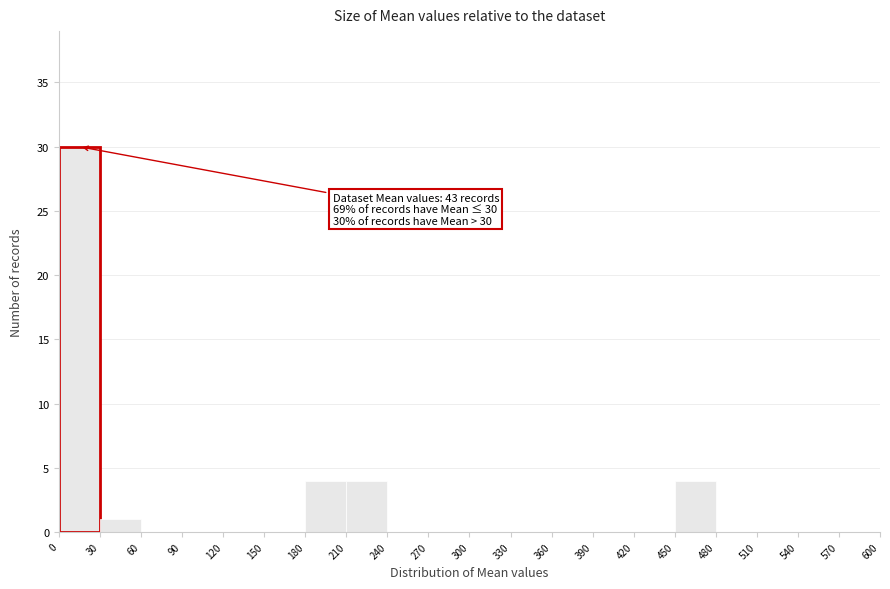

Which range on the x-axis has the tallest bar?

0 to 30